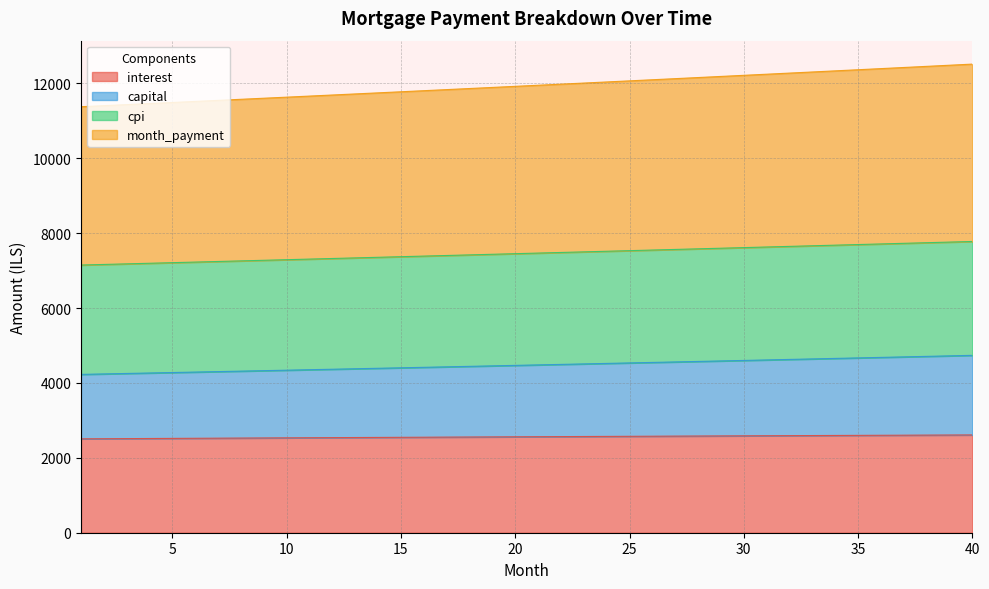

What are all the series names shown in the legend?

interest, capital, cpi, month_payment